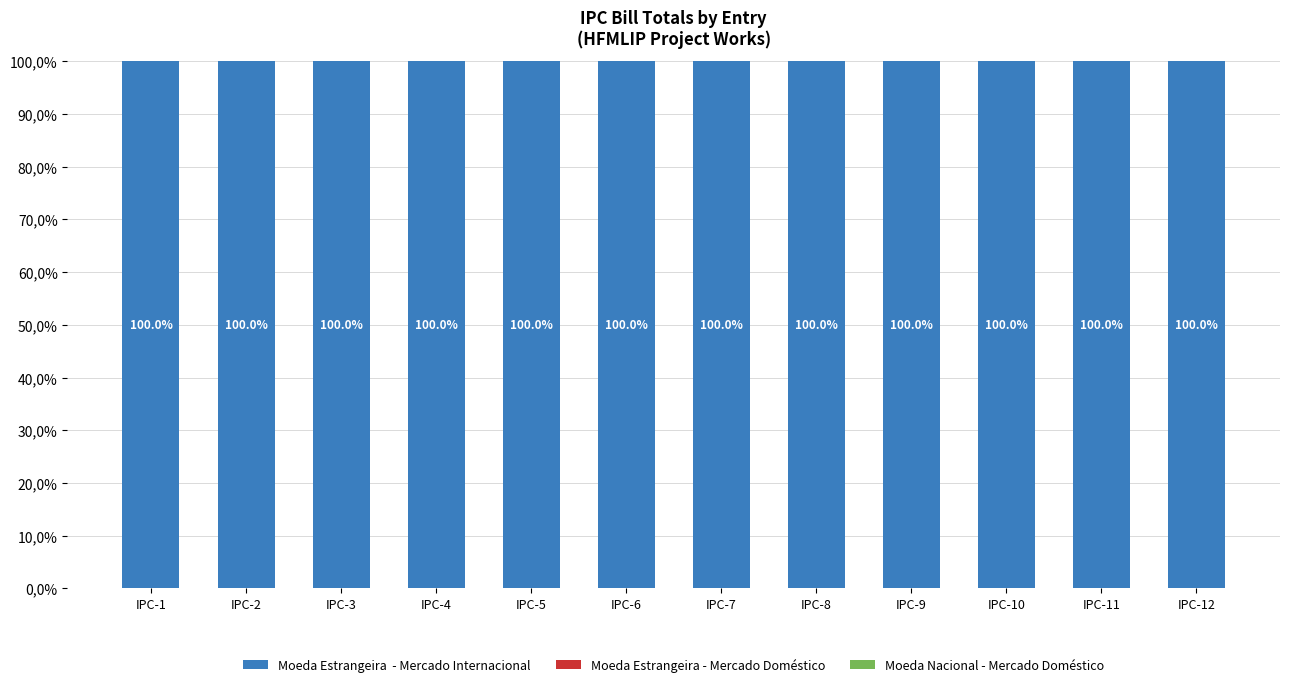

Which category has the highest value in the Moeda Nacional - Mercado Doméstico series?

IPC-1